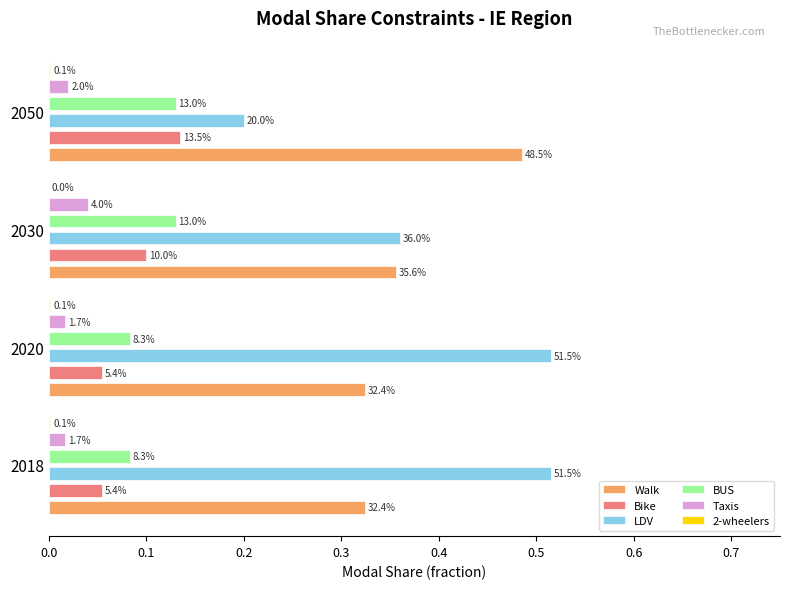

The value of Walk at 2018 is 0.3. True or false?

True